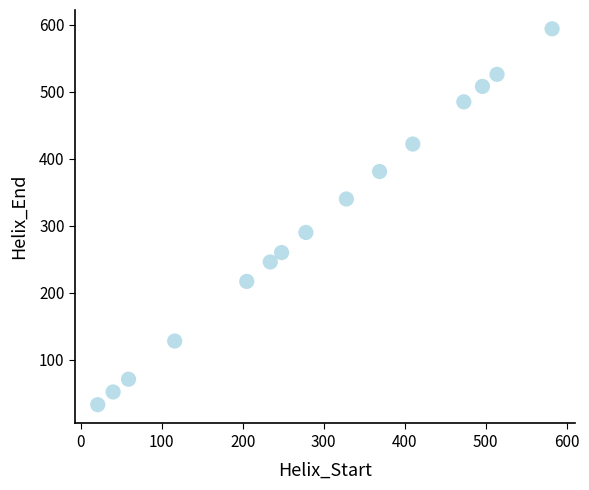

What is the range of Y values (max minus min)?

561